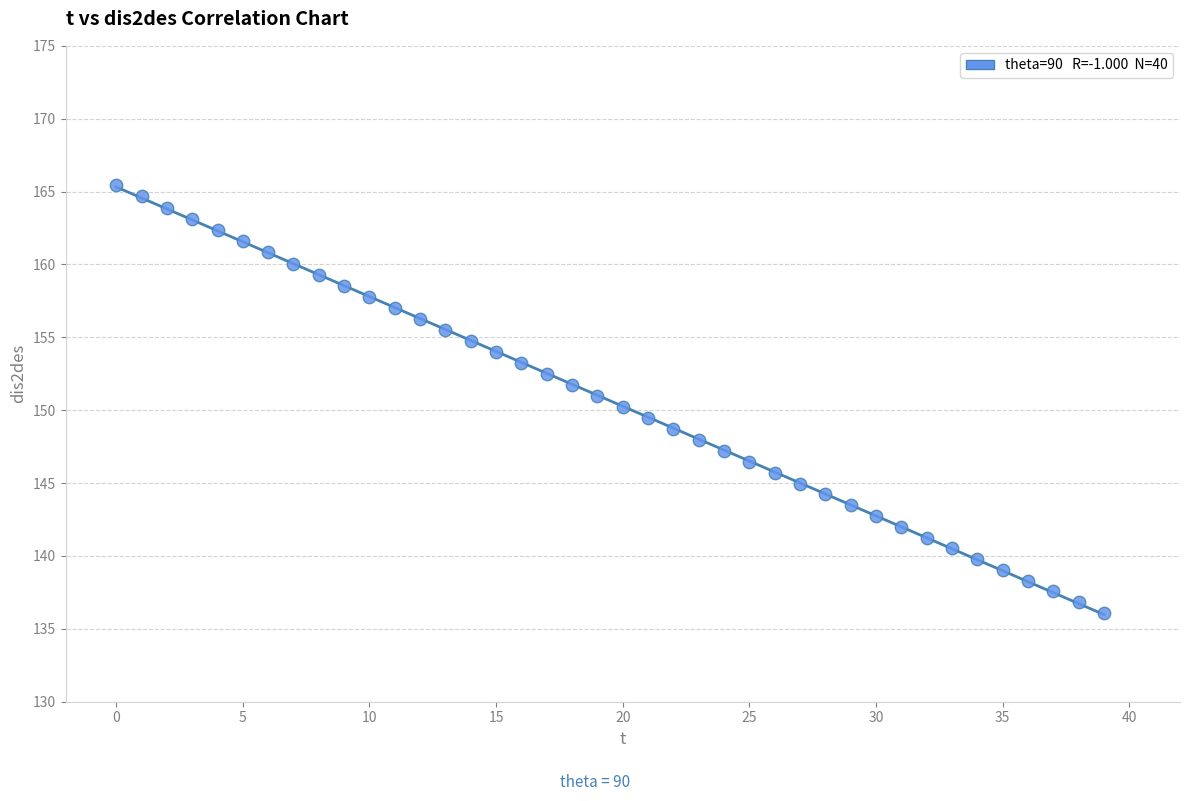

What is the range of Y values (max minus min)?

29.3